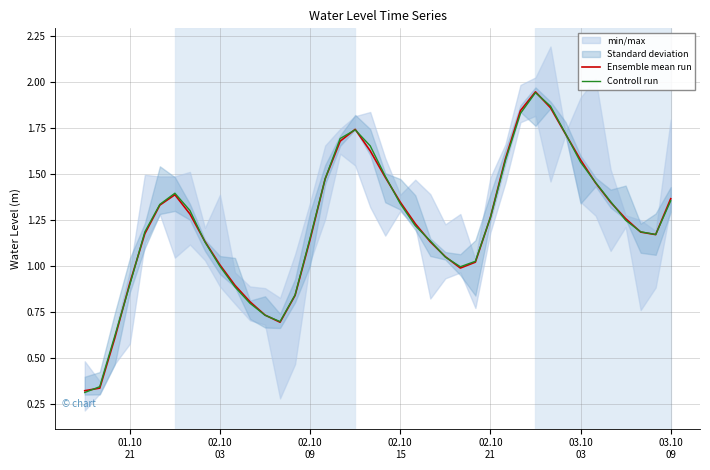

True or false: Controll run has more than 0 points higher than both neighbors.

True